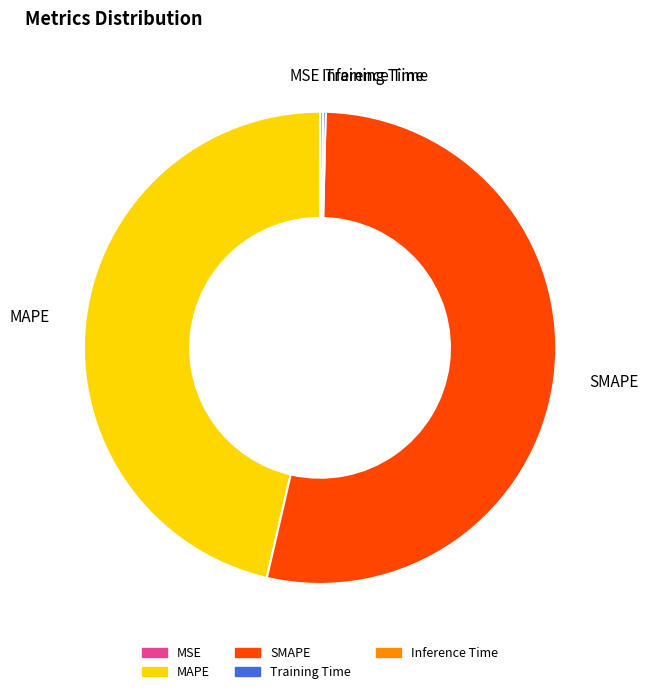

Which slice is the largest?

SMAPE